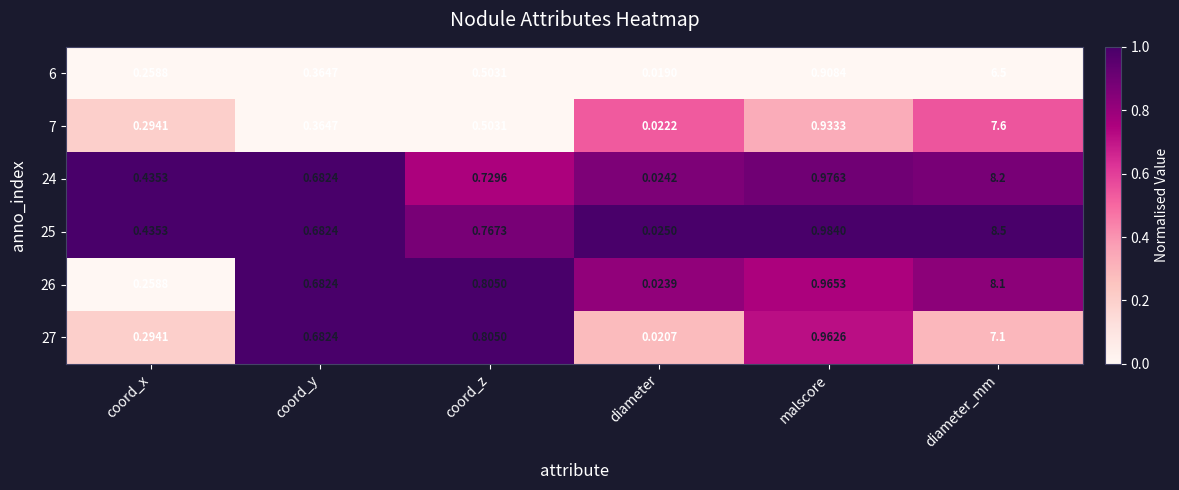

Which category has the highest value across all series?

diameter_mm